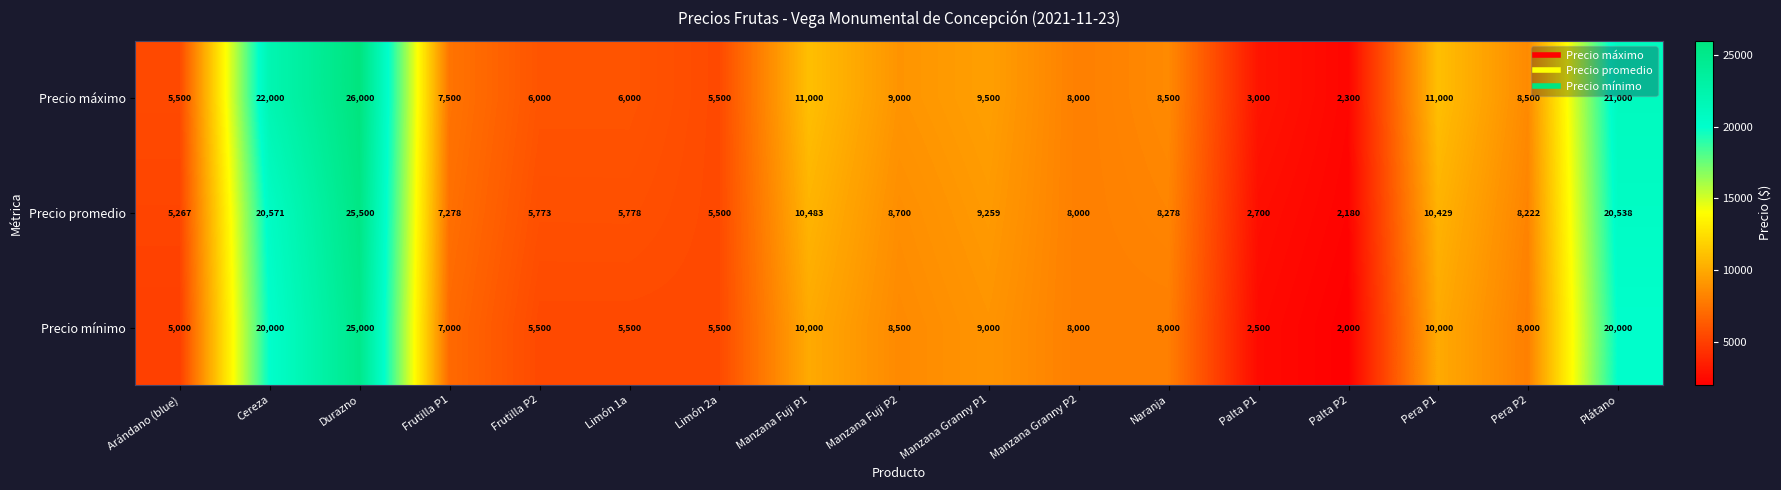

Which series has the largest range (max minus min)?

Precio máximo